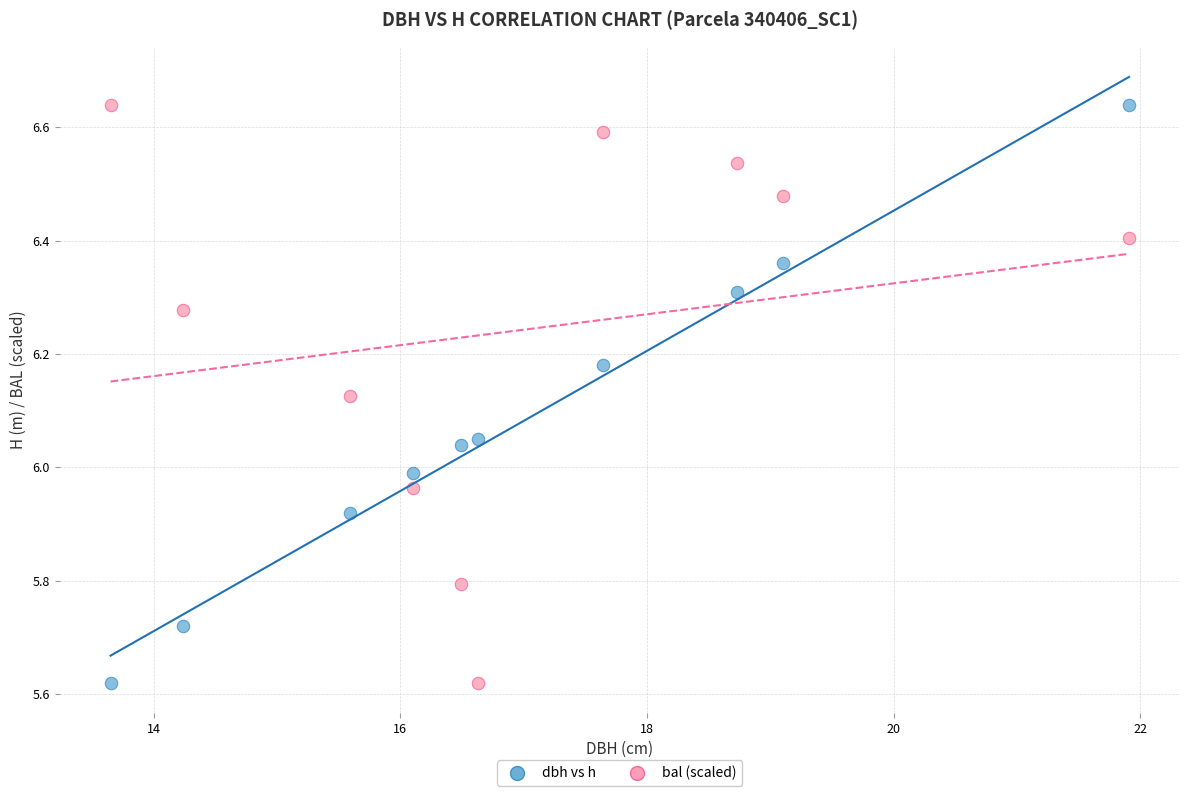

Across all data points, what is the range of X values (max minus min)?

8.3